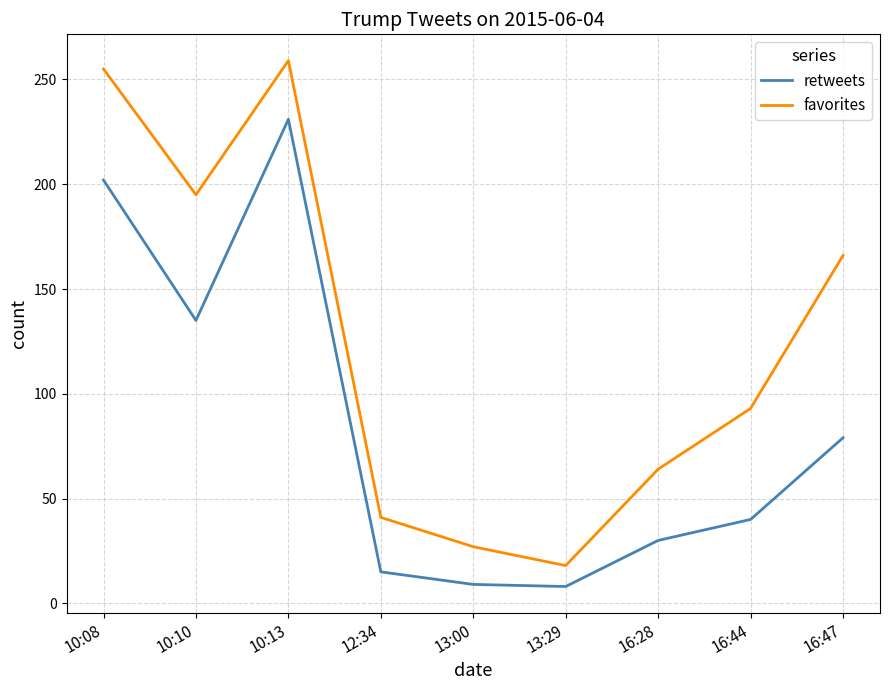

List the series in order of their overall mean, lowest first.

retweets, favorites